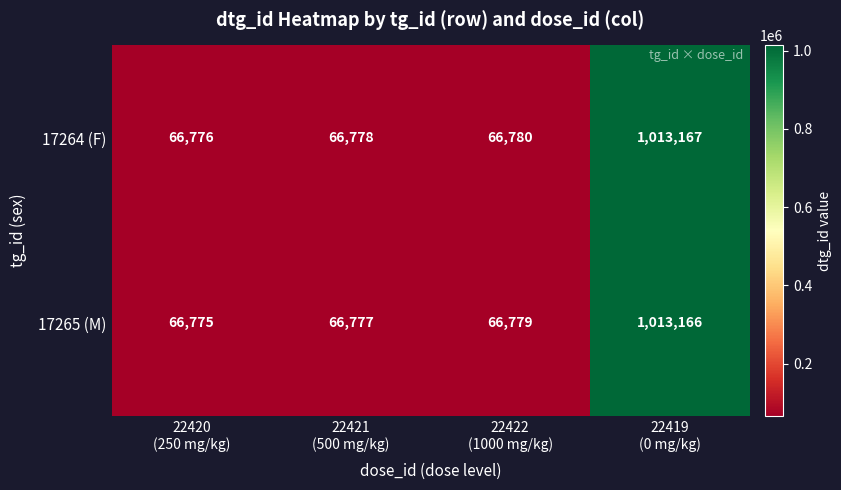

What is the smallest value displayed?

66775